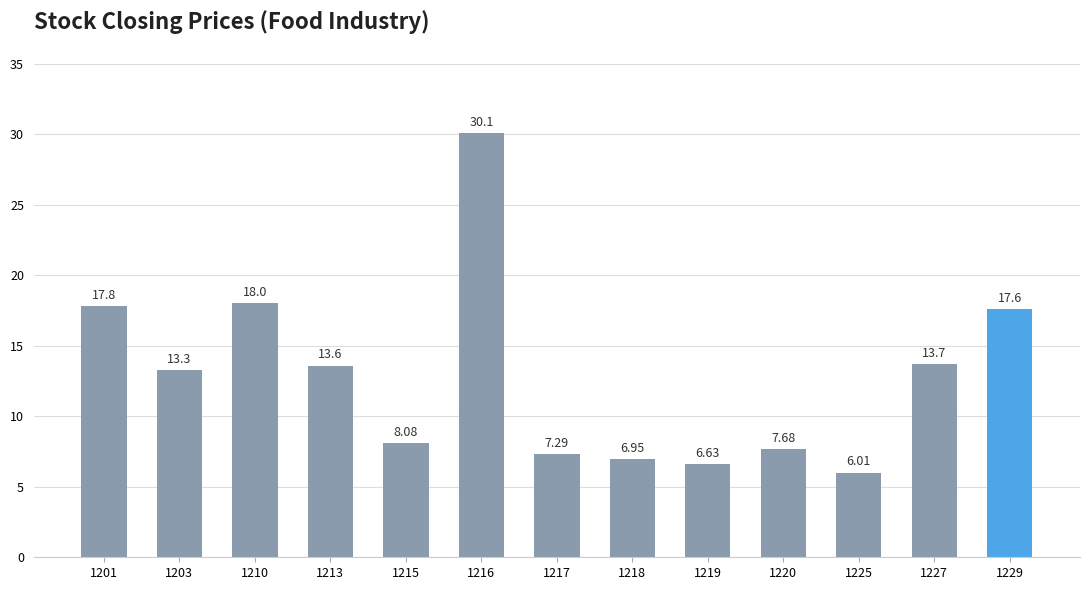

Approximately how many times larger is the value at 1217 compared to 1215?

0.9